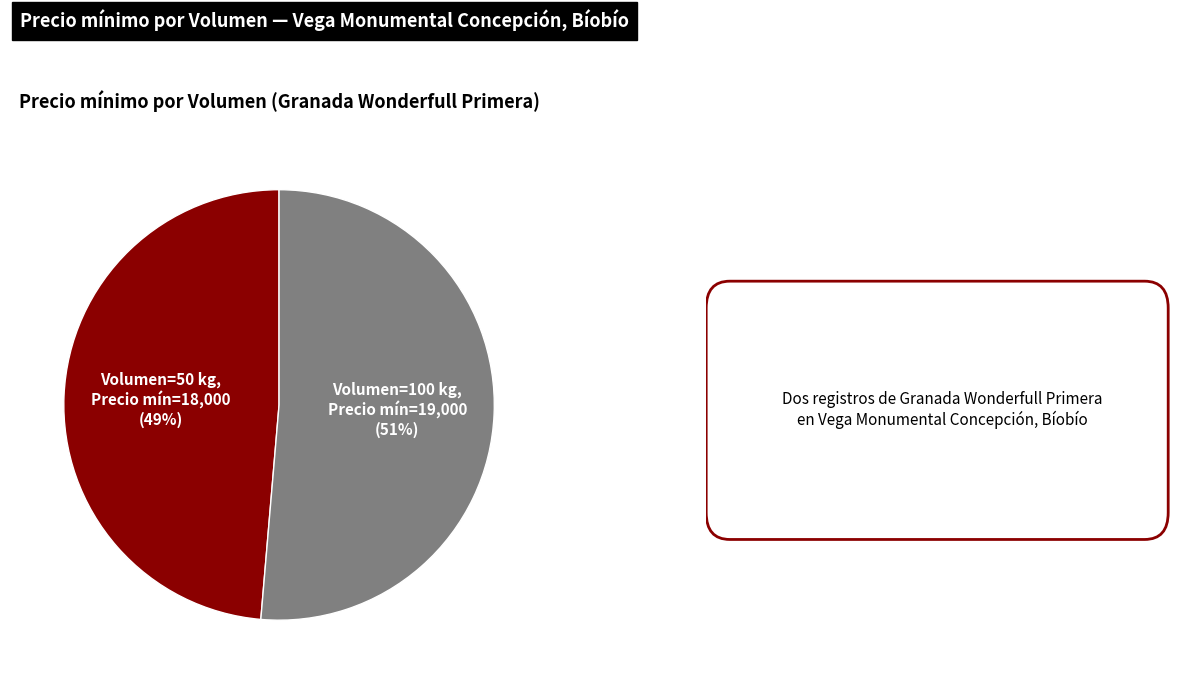

Is there any slice that represents more than half of the pie?

Yes